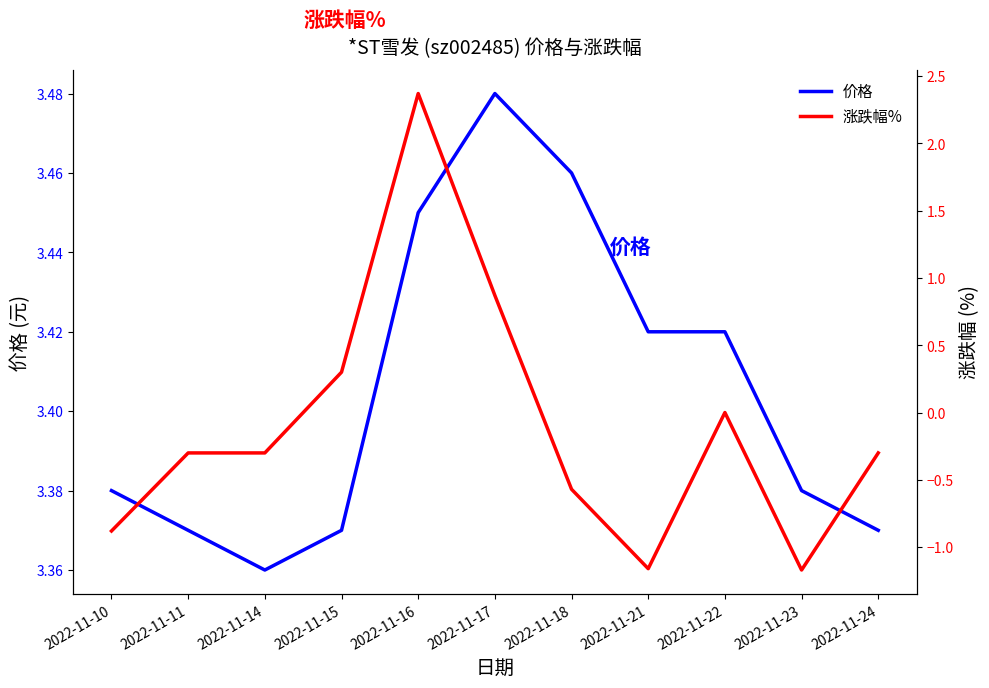

True or false: 价格 and 涨跌幅% cross at least once.

False